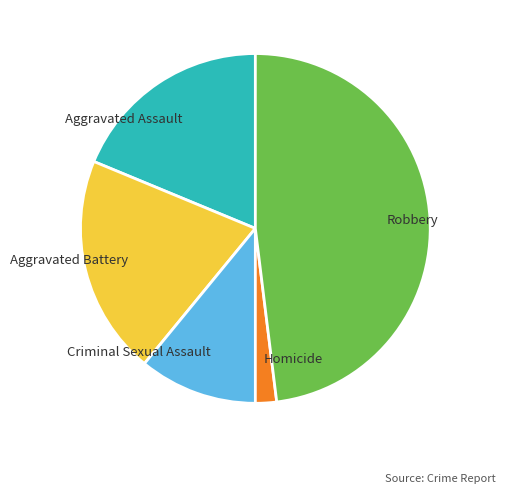

Which slice is the largest?

Robbery